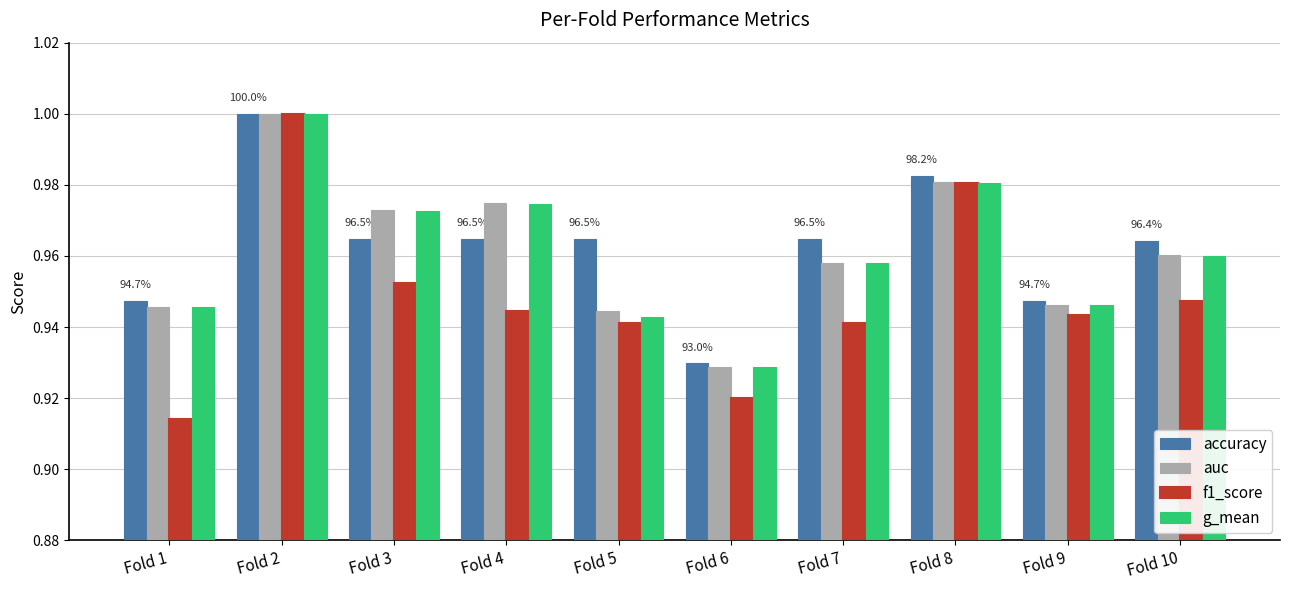

What is the difference between the maximum and minimum values in the auc series?

0.1